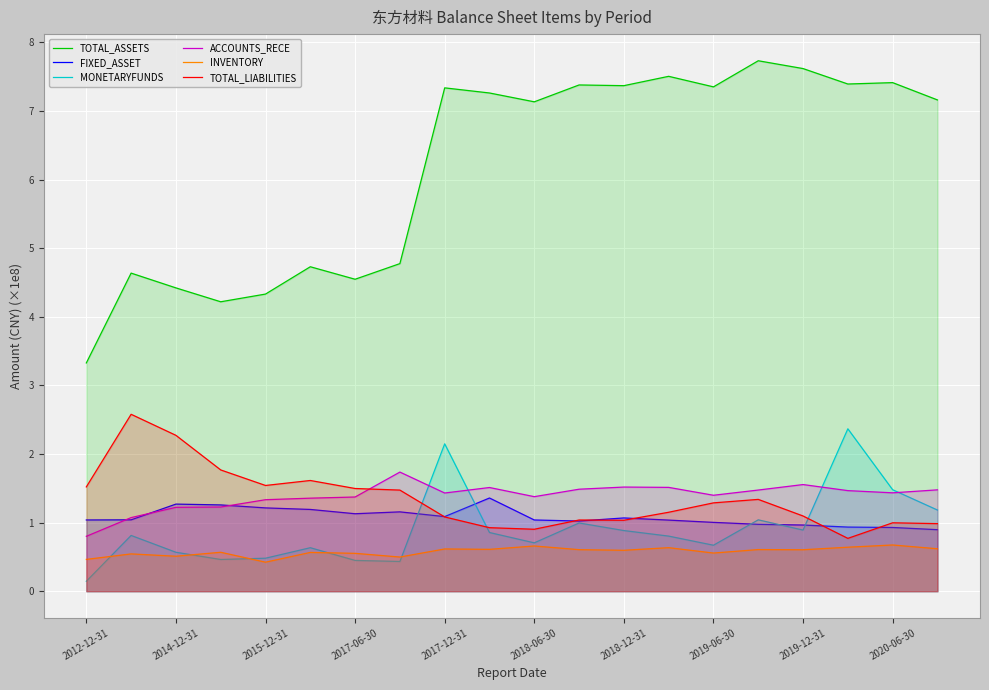

At 15, list the series in order from smallest to largest.

INVENTORY, FIXED_ASSET, MONETARYFUNDS, TOTAL_LIABILITIES, ACCOUNTS_RECE, TOTAL_ASSETS